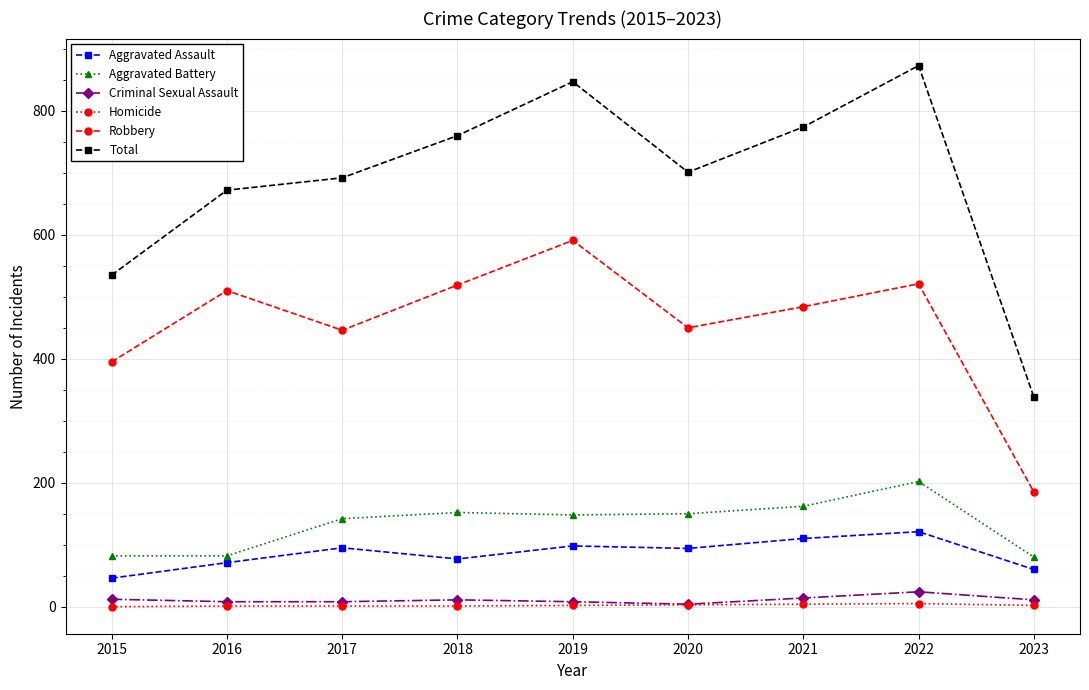

At which category does the chart reach its peak across all series?

2022